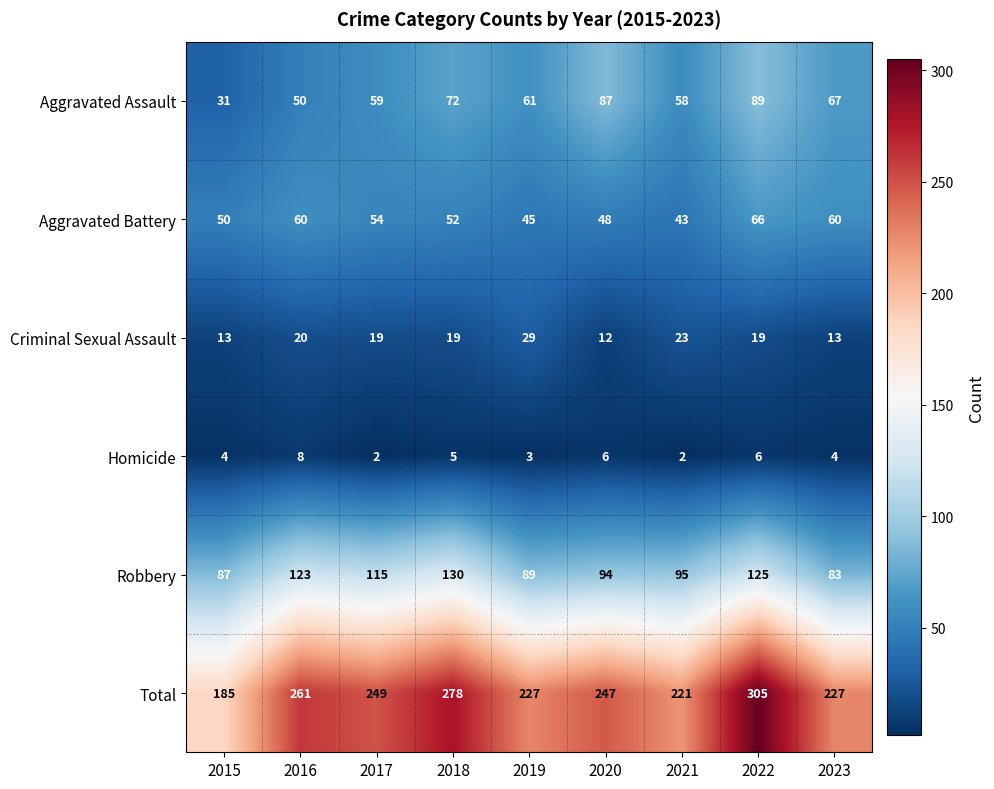

Count the number of categories in the chart.

9